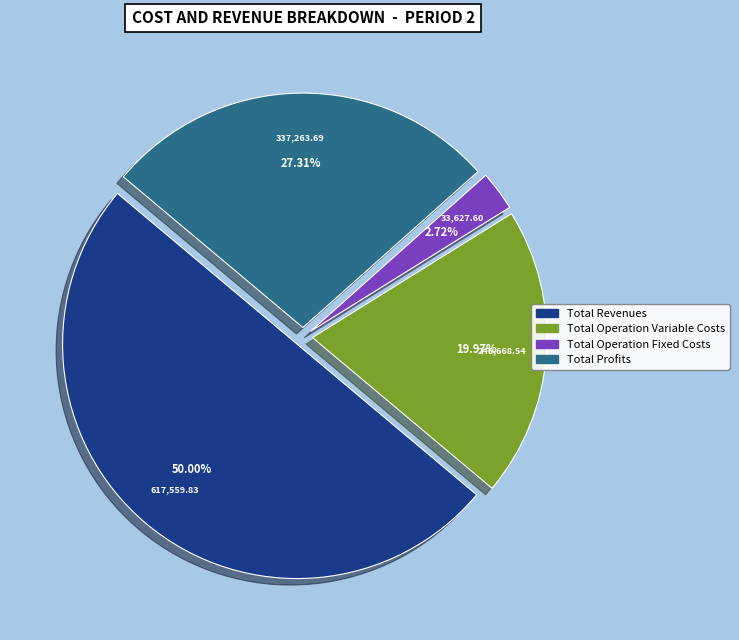

Does Total Profits account for over 50% of the chart?

No